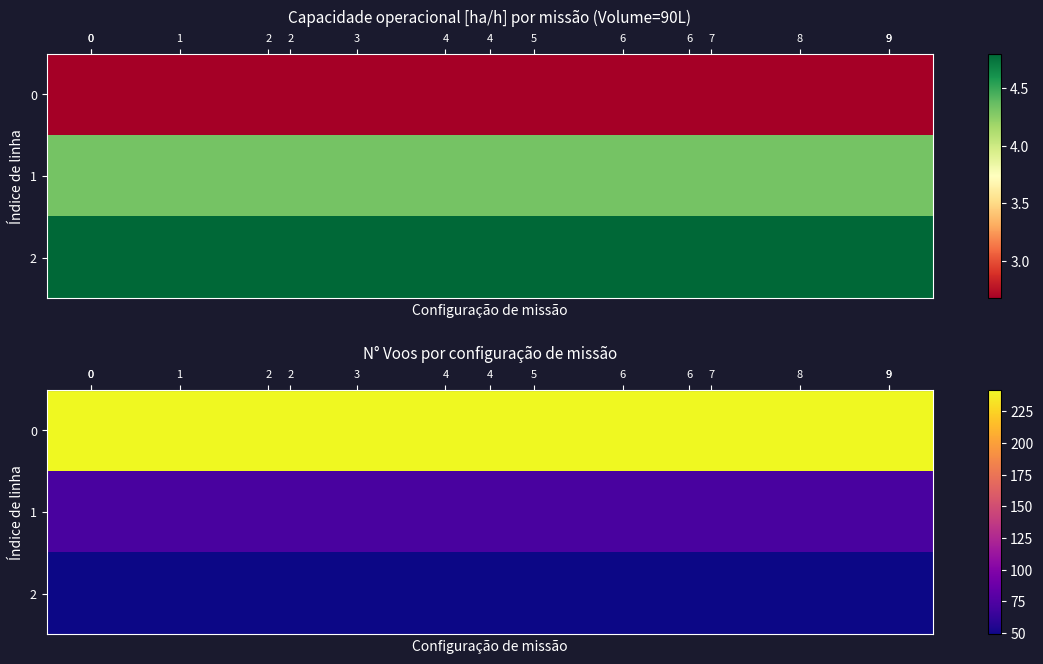

What is the approximate value of row_2 at 7?

49